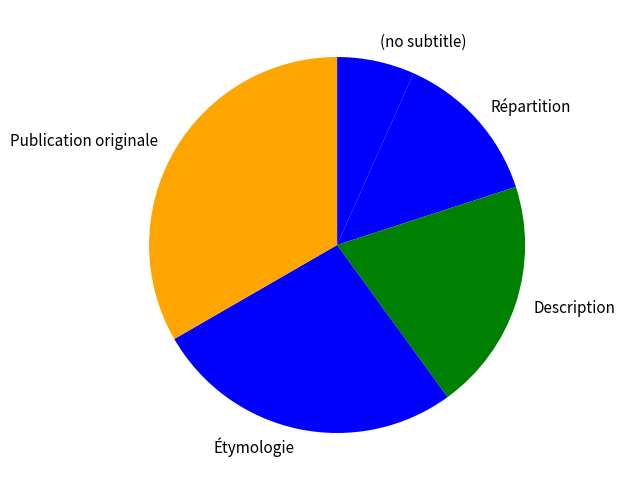

How many segments does this pie chart have?

5